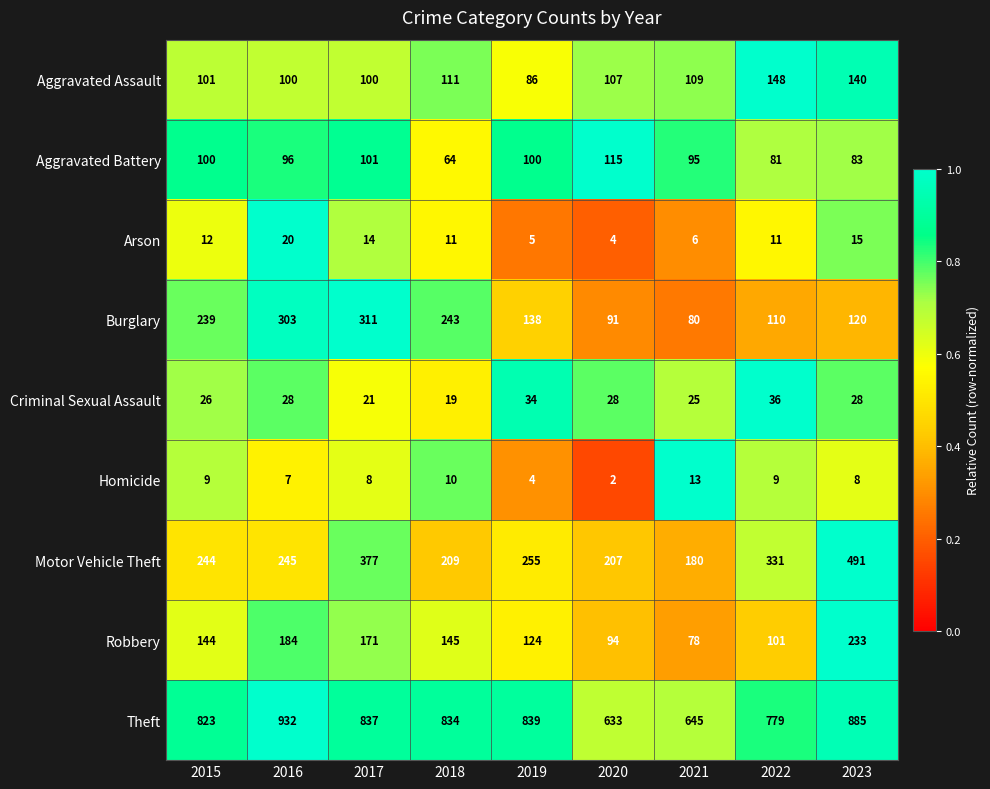

What is the average value of the Aggravated Assault series?

111